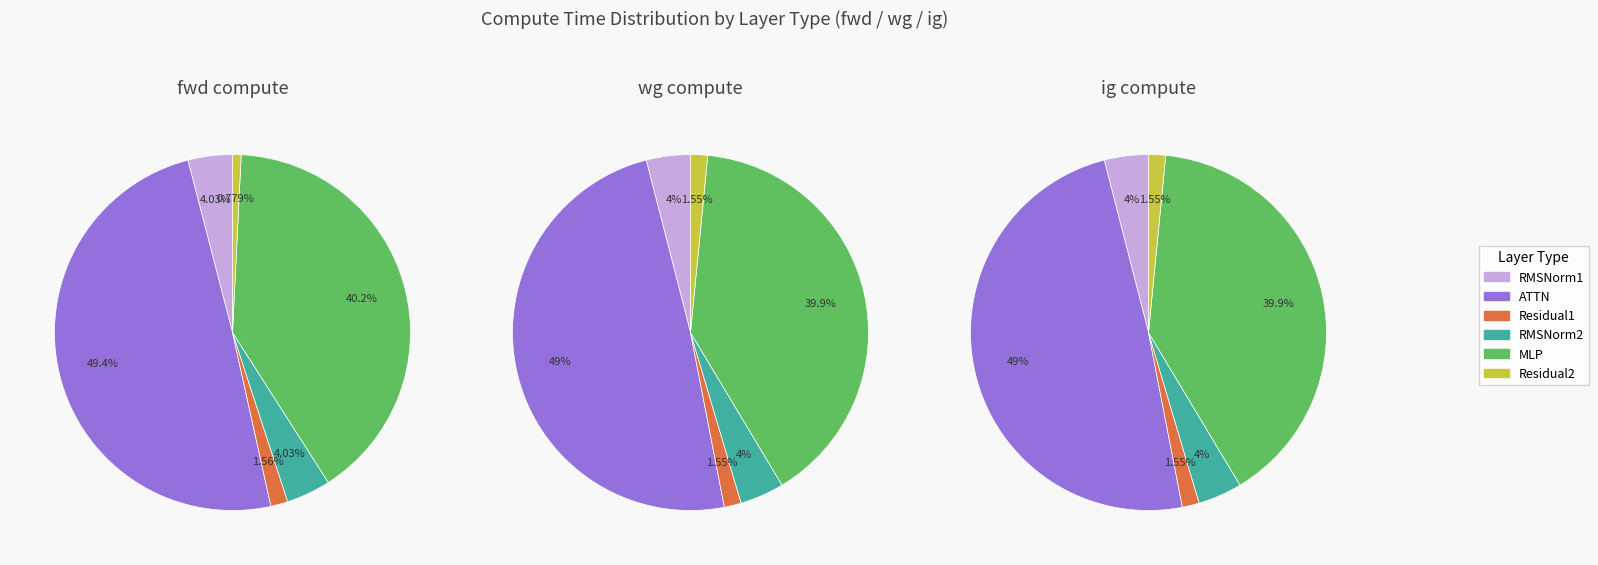

Between Residual2 and MLP, which is larger?

MLP